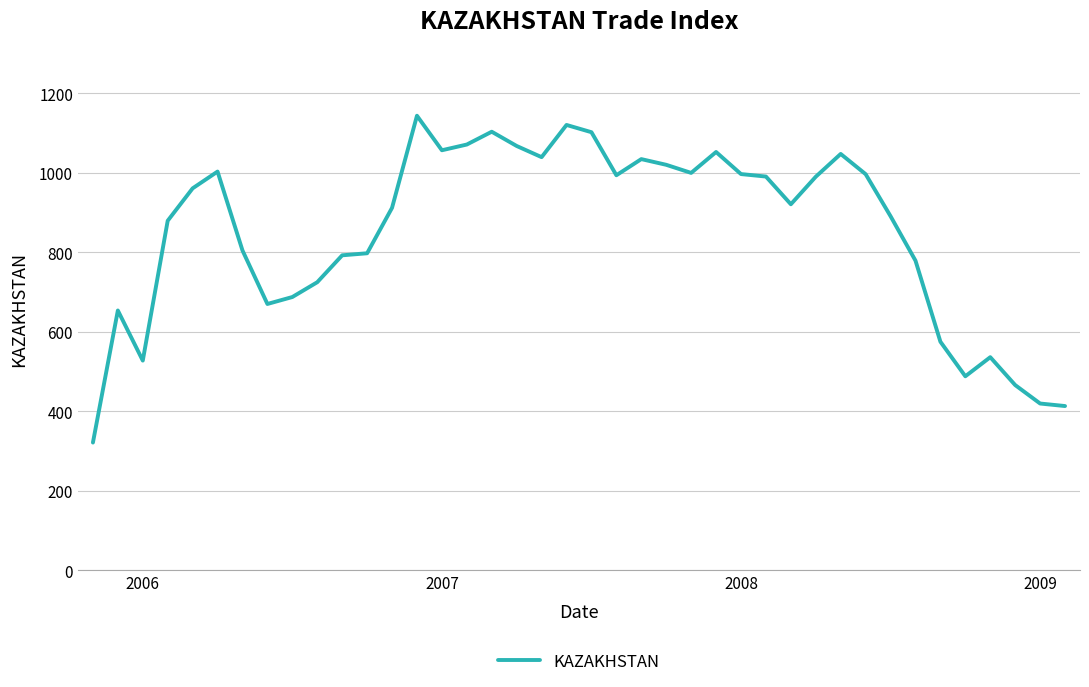

What is the maximum value shown in the chart?

1143.8